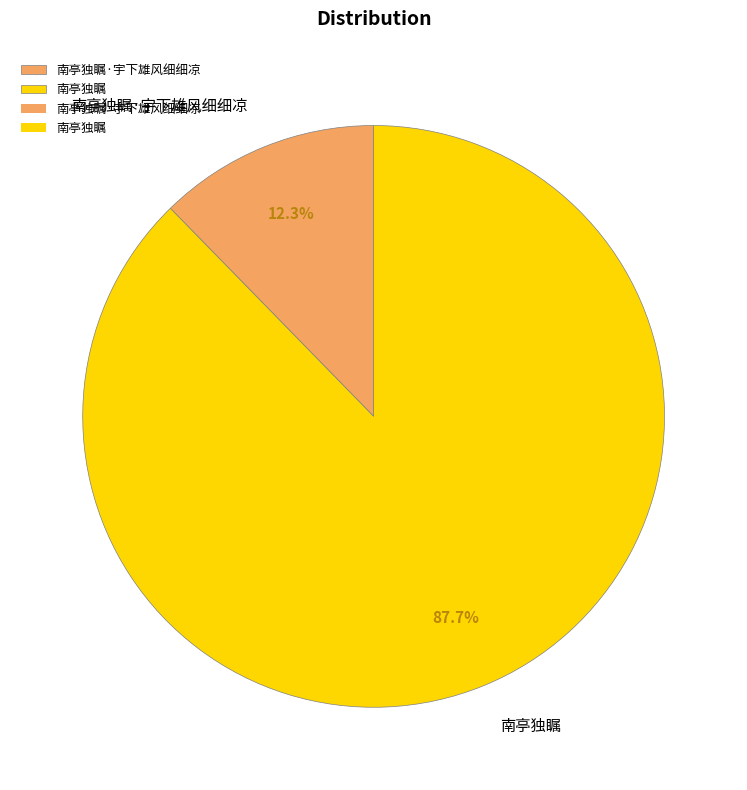

To the nearest percent, what is the combined percentage of 南亭独瞩 and 南亭独瞩·宇下雄风细细凉?

100%